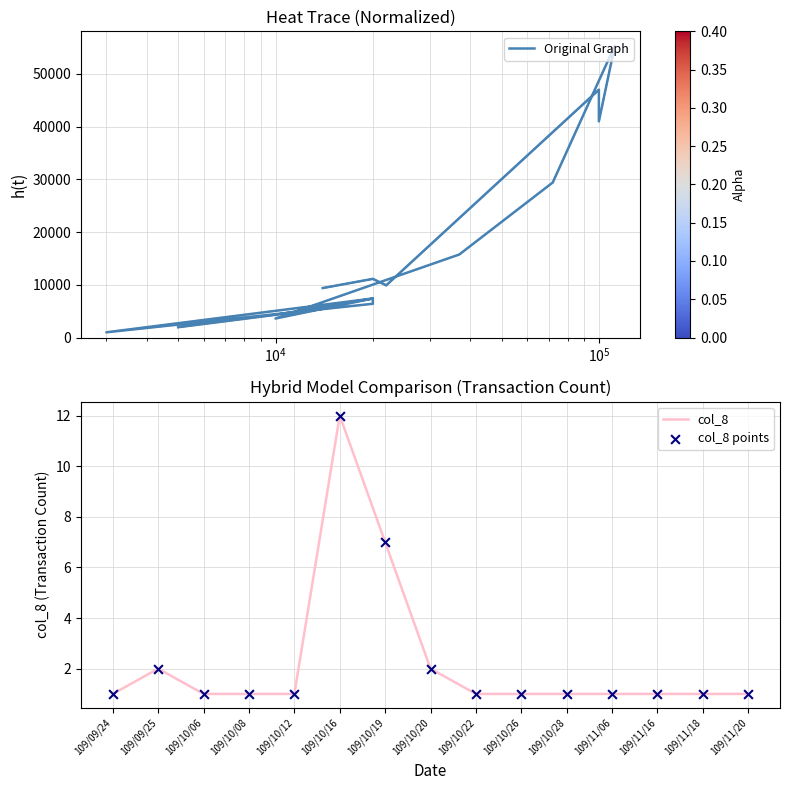

Where is col_8 nearest to the value 6?

109/10/19